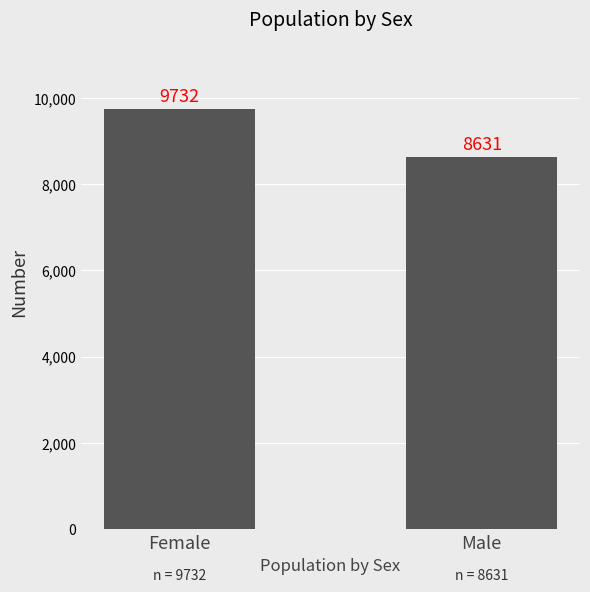

What value does the data have at Female, to the nearest 100?

9700